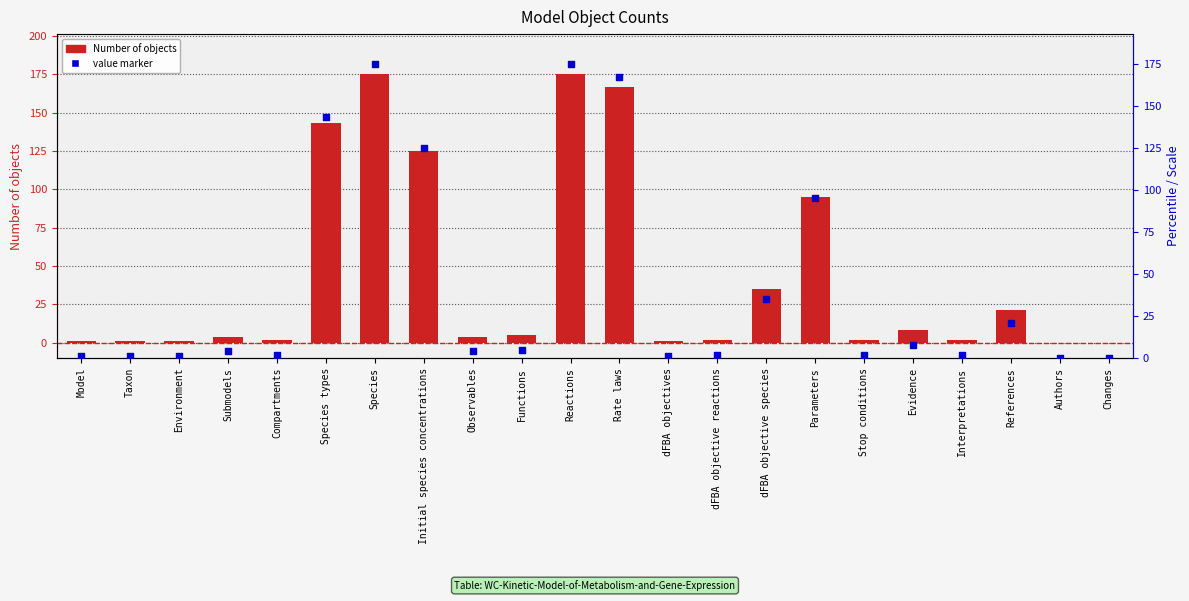

What is the total value across all series at Interpretations?

4